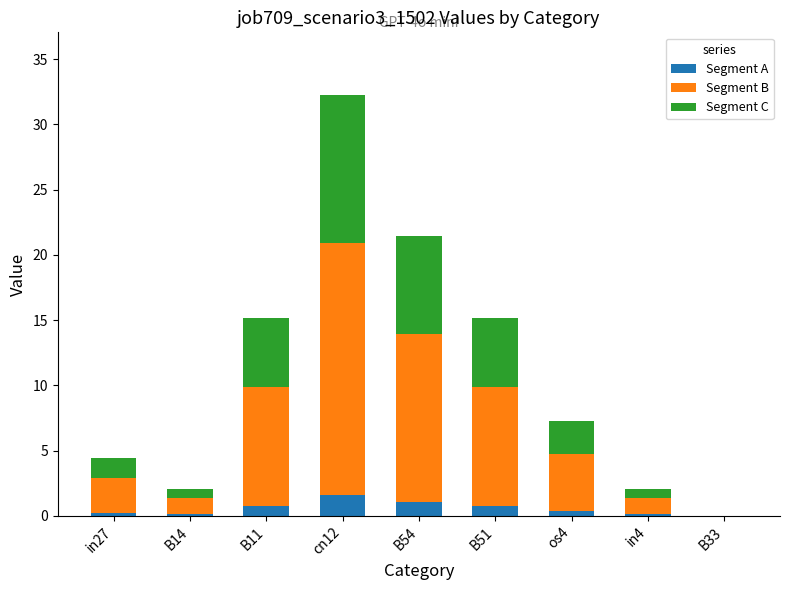

What is the average value of the Segment A series?

0.6